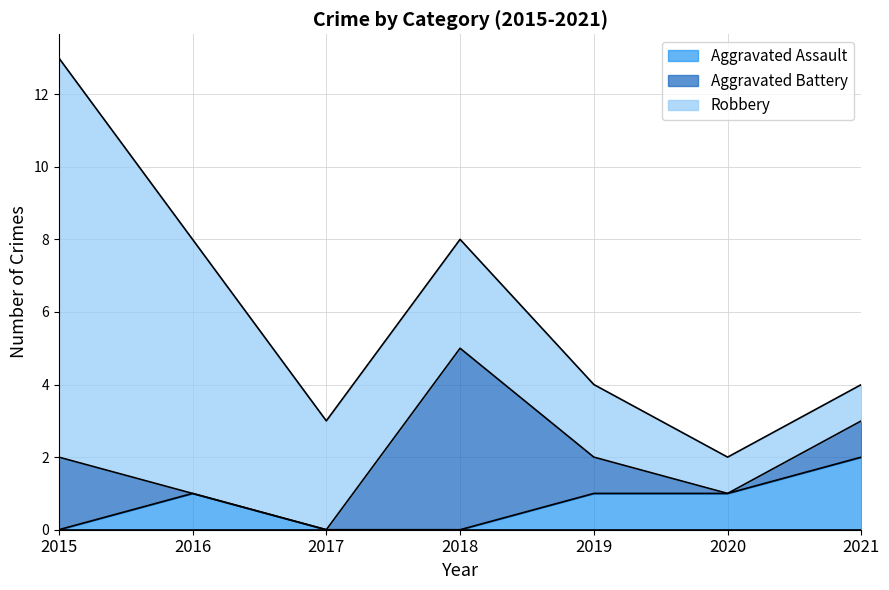

Is the value of Aggravated Battery at 2018 greater than the value of Robbery at 2015?

No